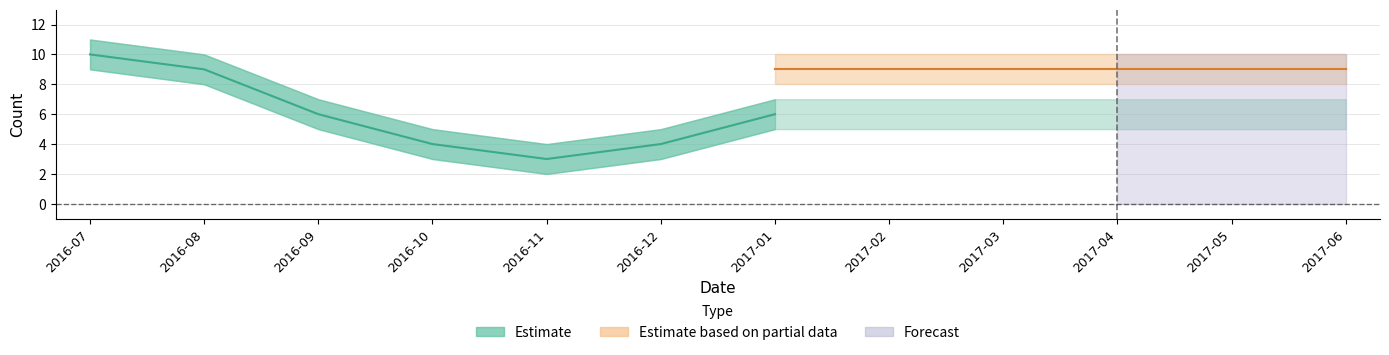

What is the label of the 12th point from the right?

2016-07